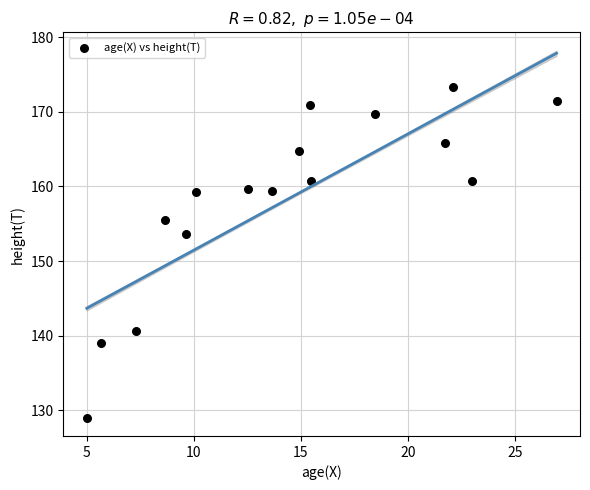

What is the range of X values (max minus min)?

22.0